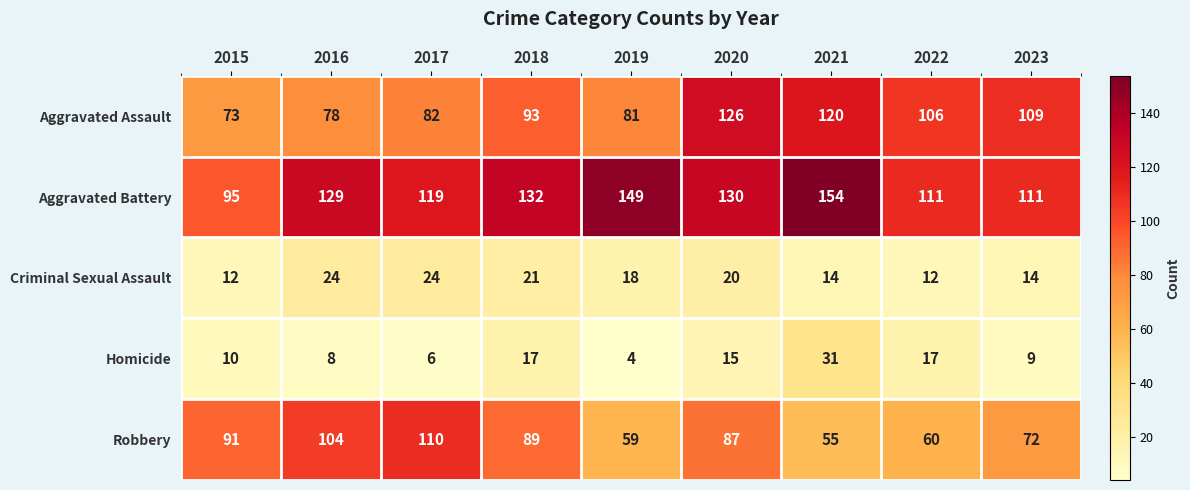

What is the average value of the Aggravated Assault series?

96